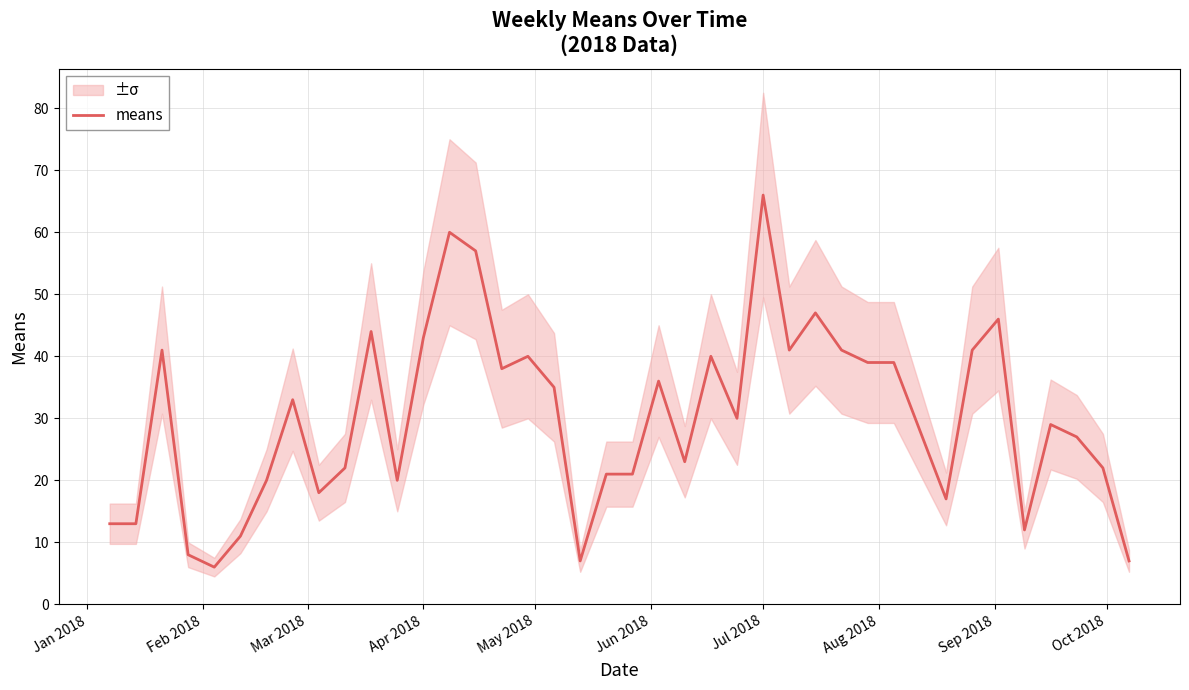

True or false: the data has more than 2 interior local peaks.

True